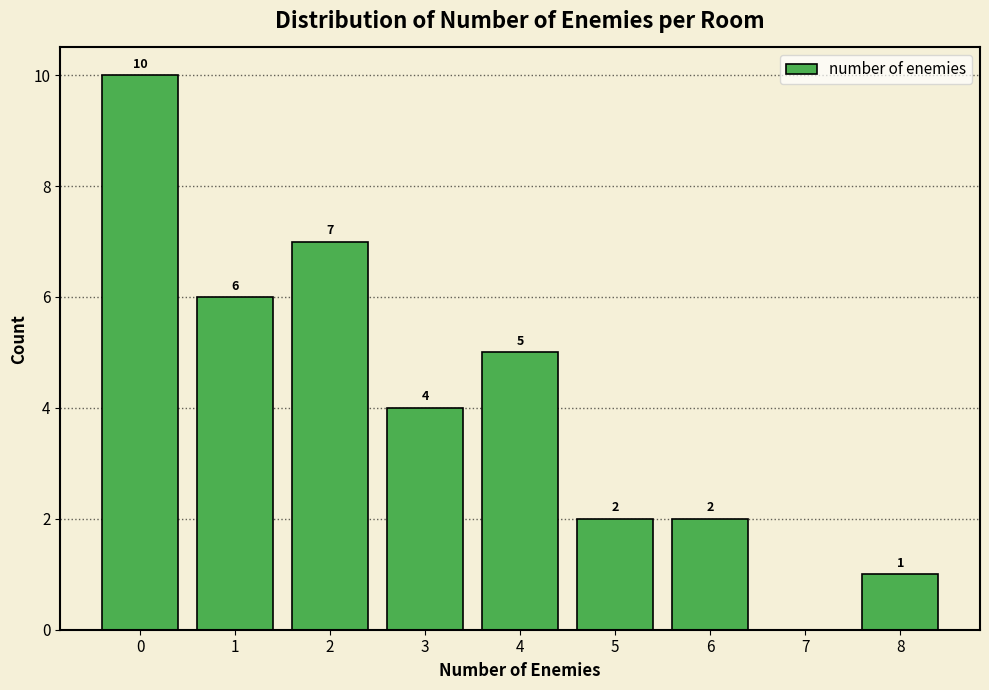

Over which range of the x-axis is the bar tallest?

-0.5 to 0.5